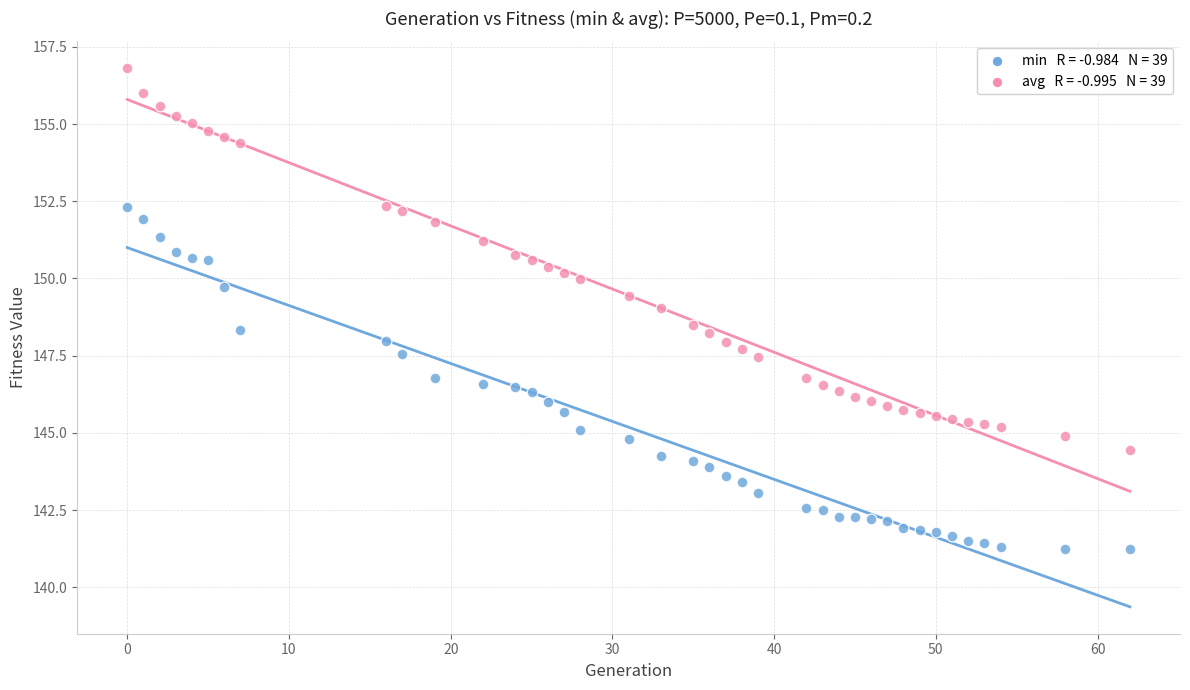

Across all data points, what is the range of X values (max minus min)?

62.0